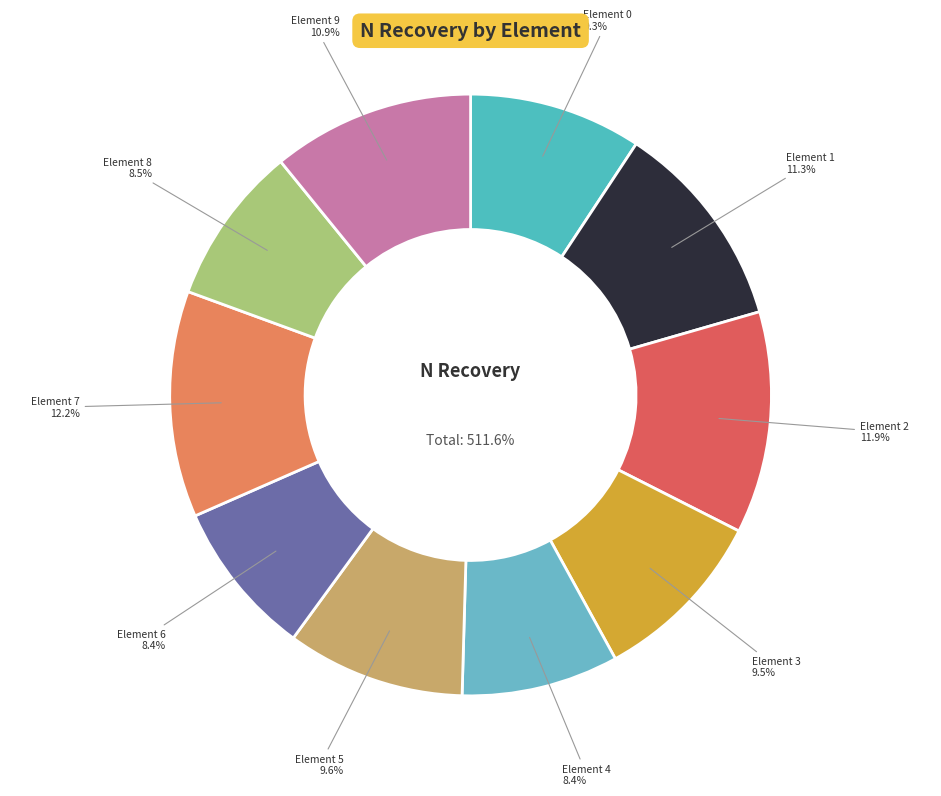

Does 0 account for over 50% of the chart?

No